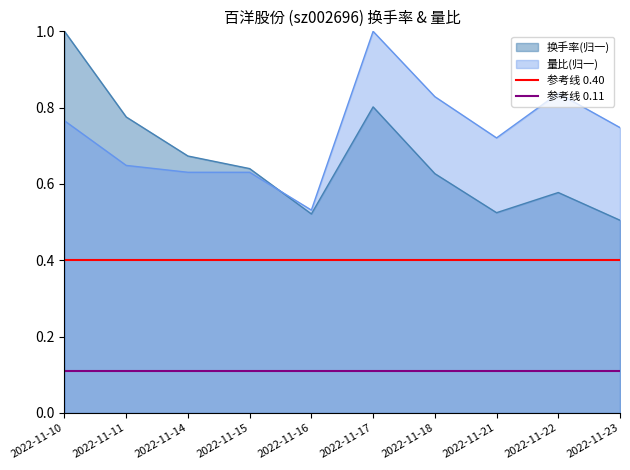

The 参考线 0.40 series shows 0.6 at 2022-11-11. True or false?

False